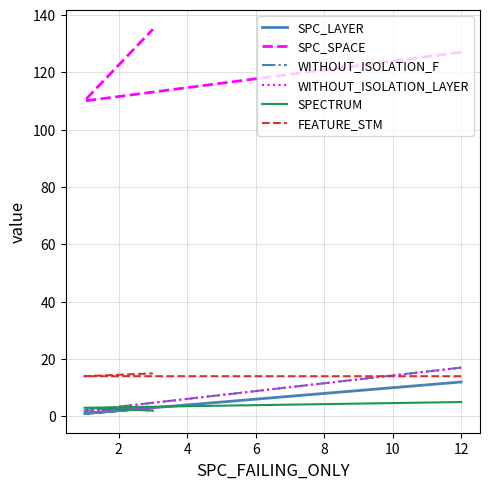

Between 2 and 4, which series saw the biggest shift?

SPC_SPACE